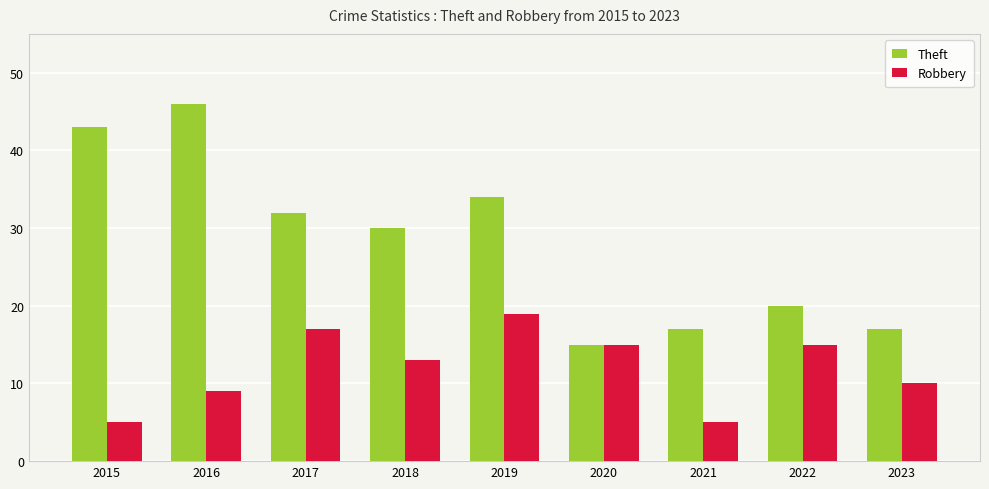

Reading left to right, list all the values displayed in this chart.

Theft: 2015=43	2016=46	2017=32	2018=30	2019=34	2020=15	2021=17	2022=20	2023=17
Robbery: 2015=5	2016=9	2017=17	2018=13	2019=19	2020=15	2021=5	2022=15	2023=10